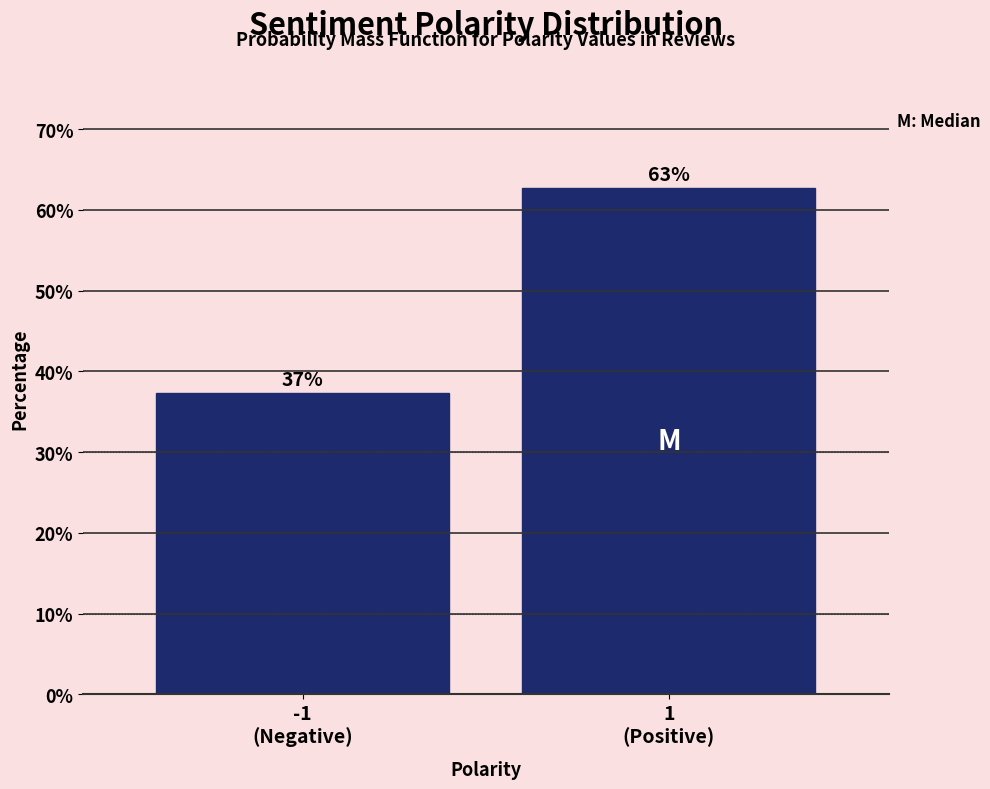

What is the maximum value shown in the chart?

62.7